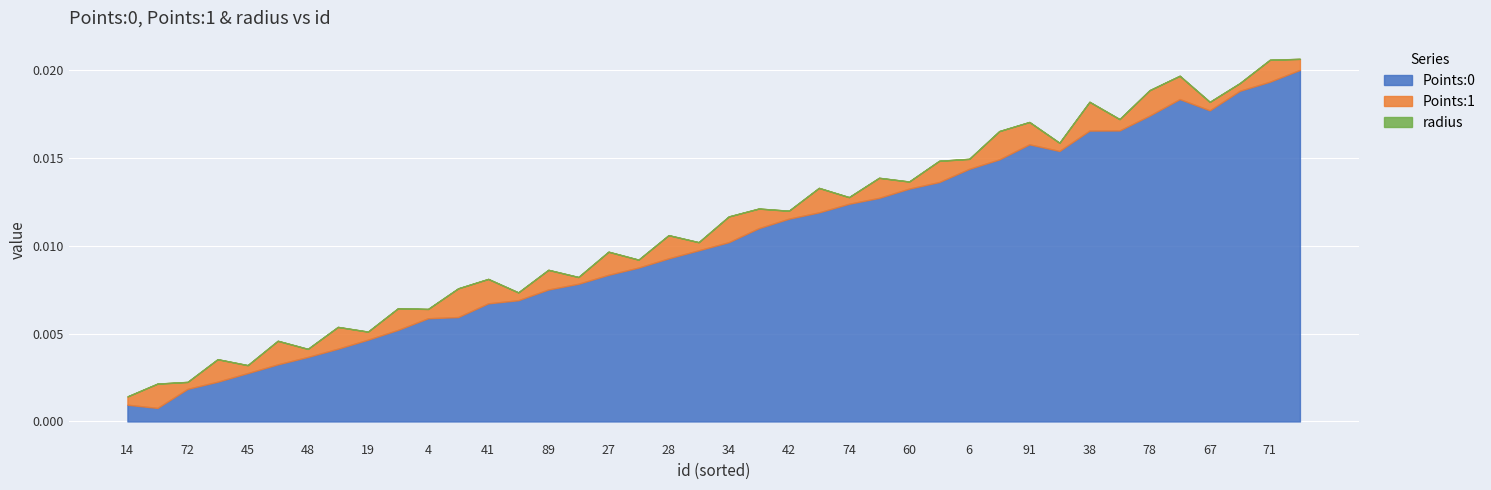

True or false: Points:1 has more than 1 interior local peaks.

True